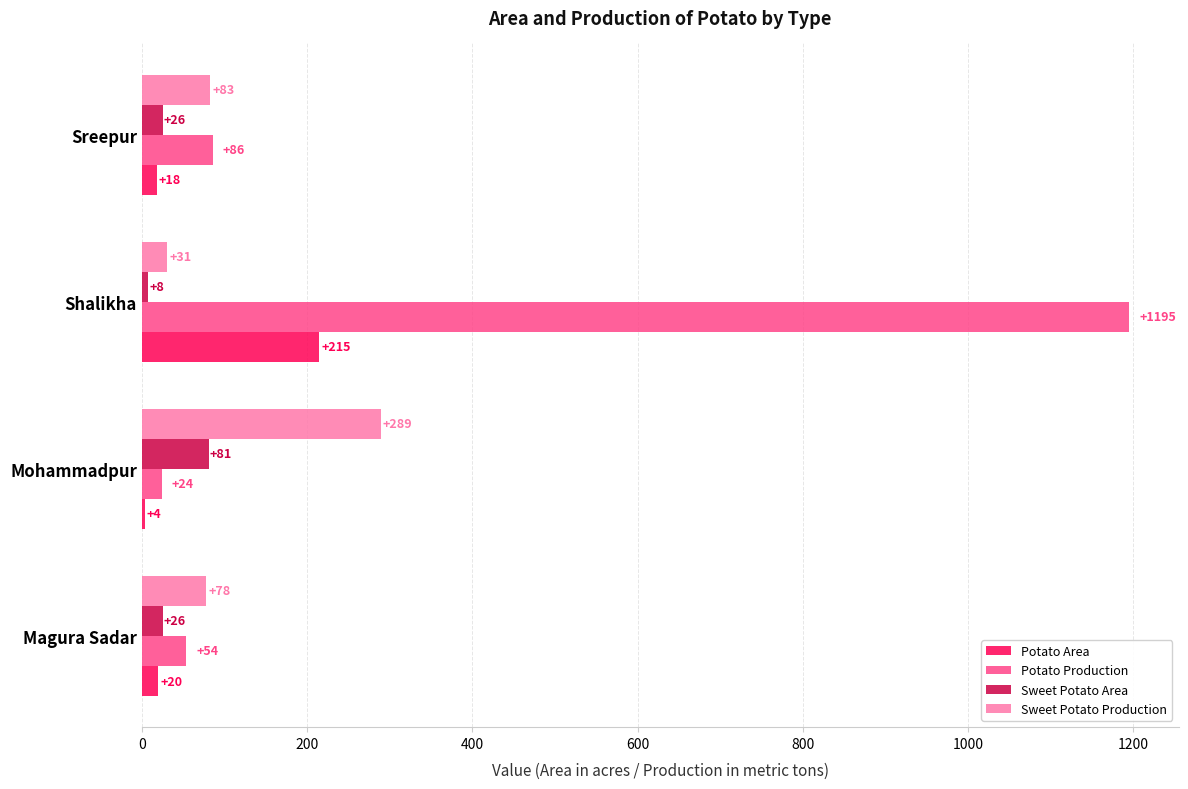

Rank the series by their maximum value, from lowest to highest.

Sweet Potato Area, Potato Area, Sweet Potato Production, Potato Production